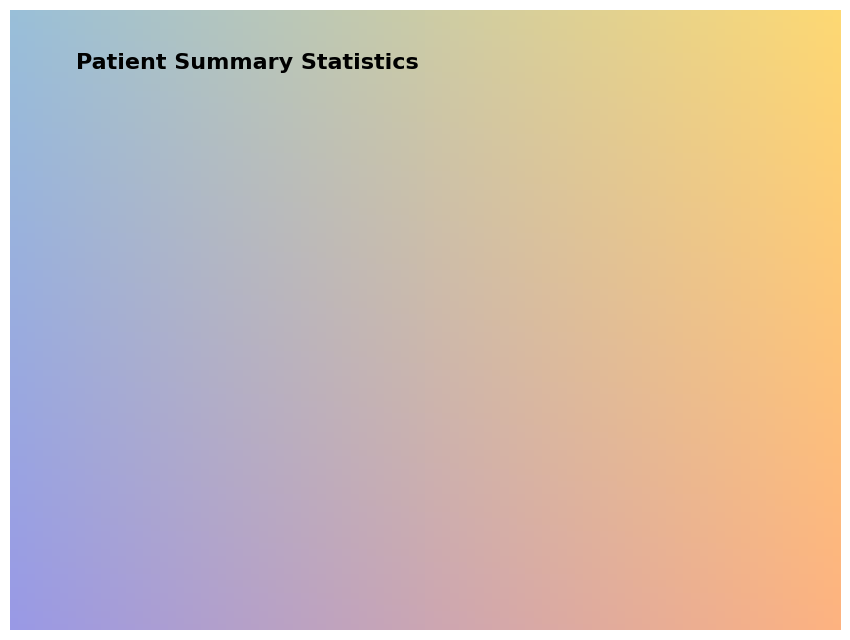

Count the number of slices in the pie.

4